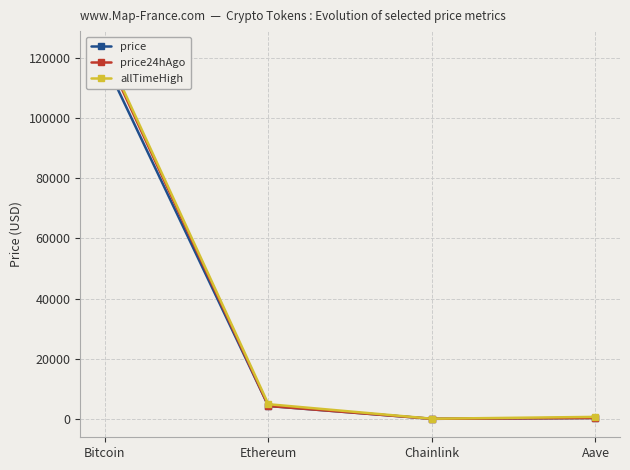

True or false: price and price24hAgo intersect in this chart.

False